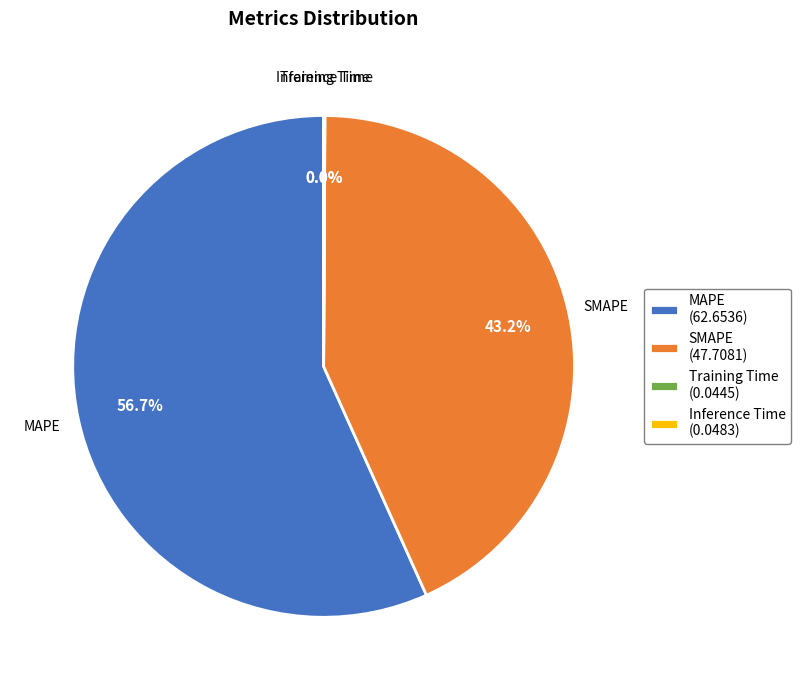

Approximately how many times larger is the value at MAPE (62.6536) compared to SMAPE (47.7081)?

1.3